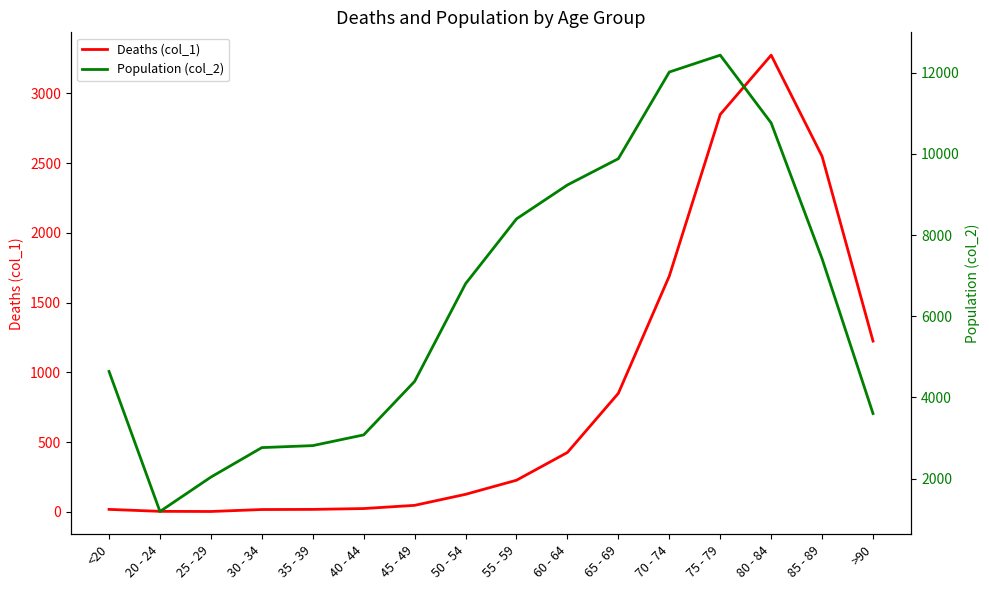

Which series has the largest range (max minus min)?

Population (col_2)